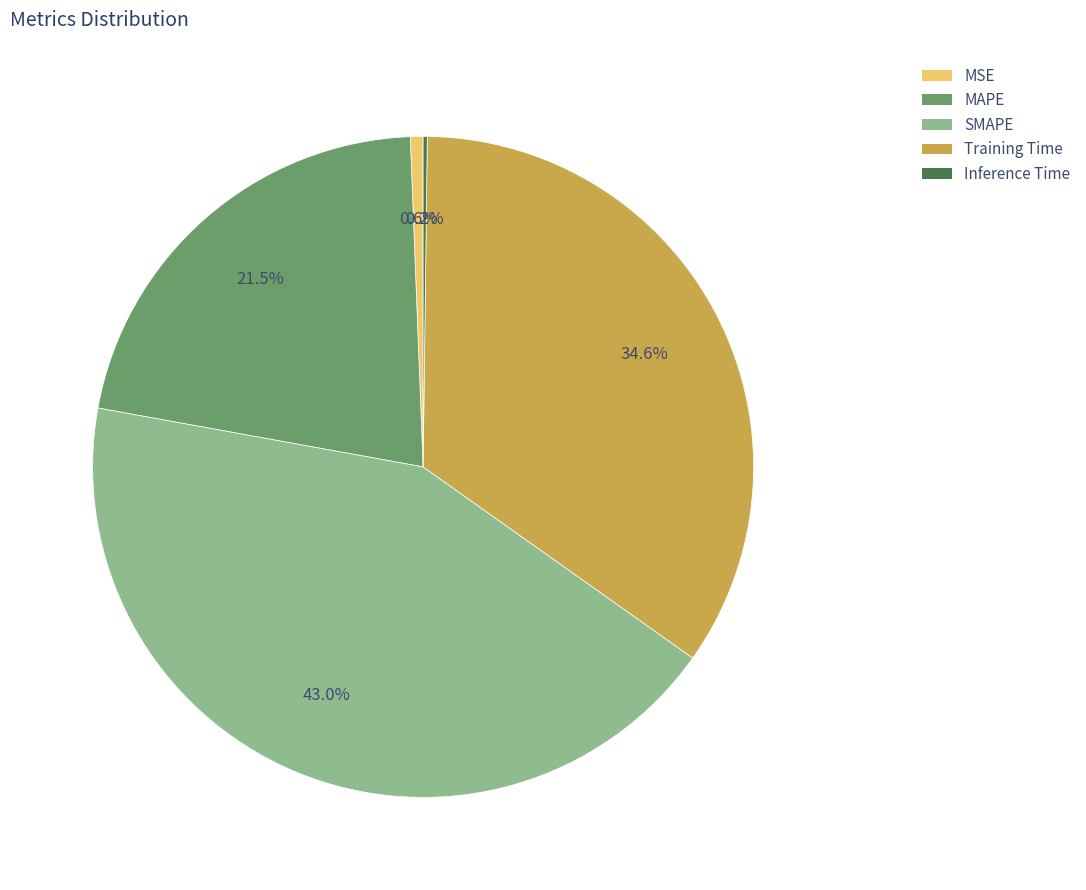

Which has a higher value, MAPE or SMAPE?

SMAPE